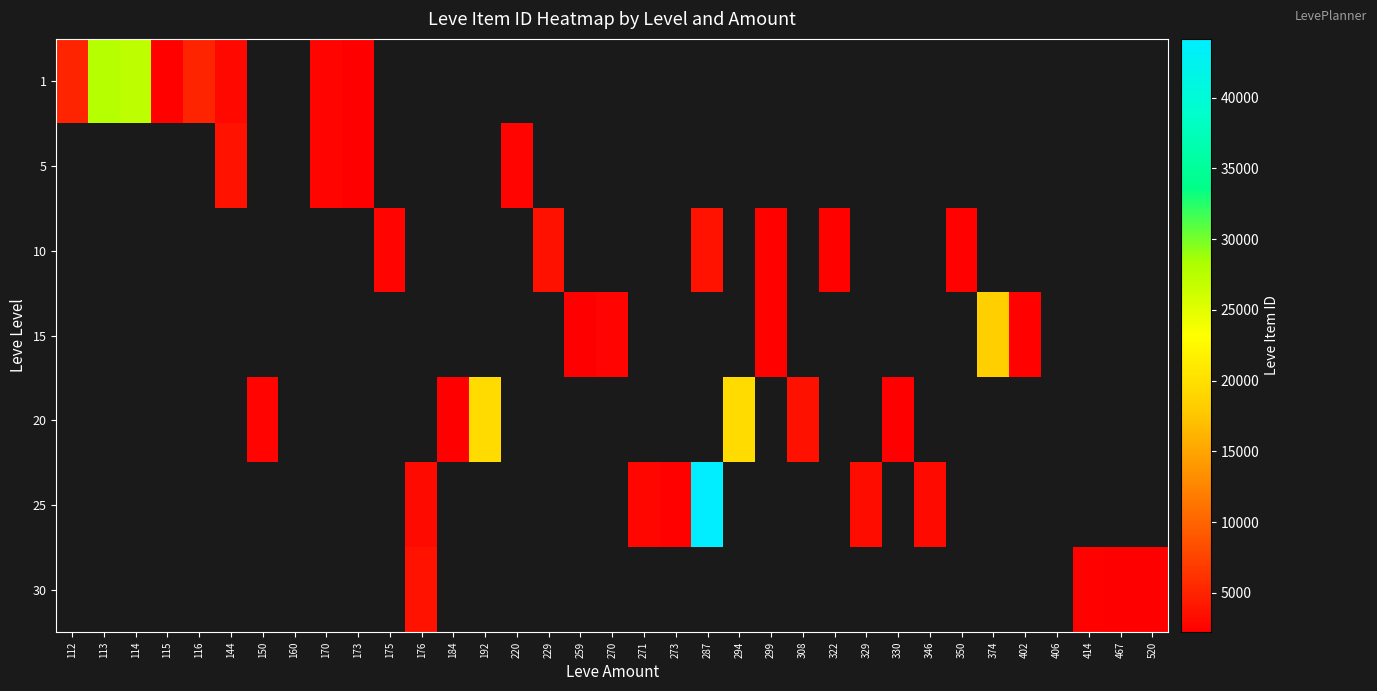

Count the number of data series in this chart.

7